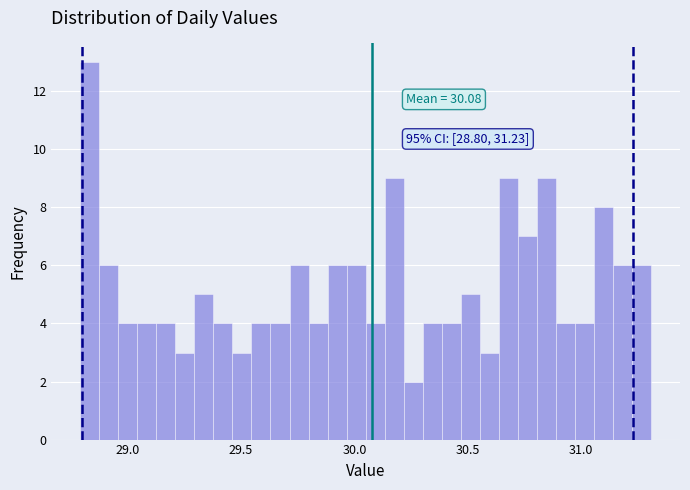

Around what value on the x-axis is the tallest bar? Give the approximate position of its centre, as read against the axis.

28.85